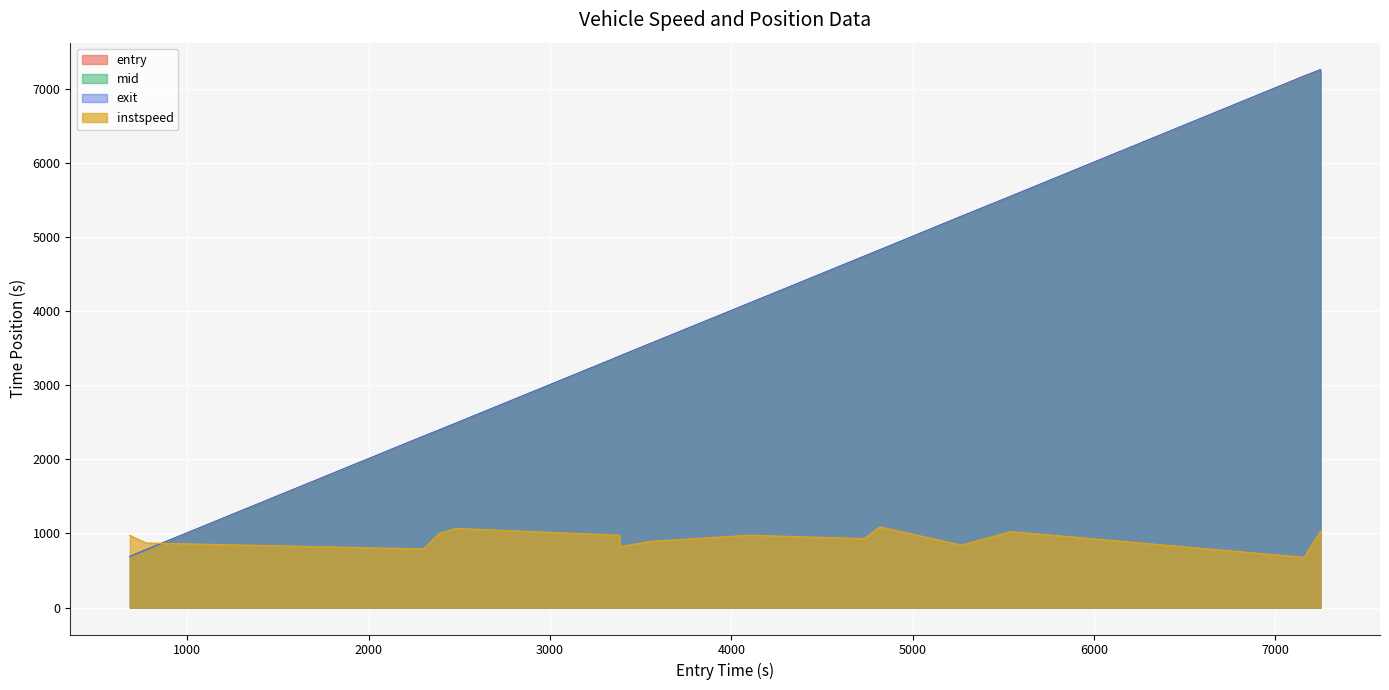

True or false: mid has a value of 7168.3 at 7525.

True